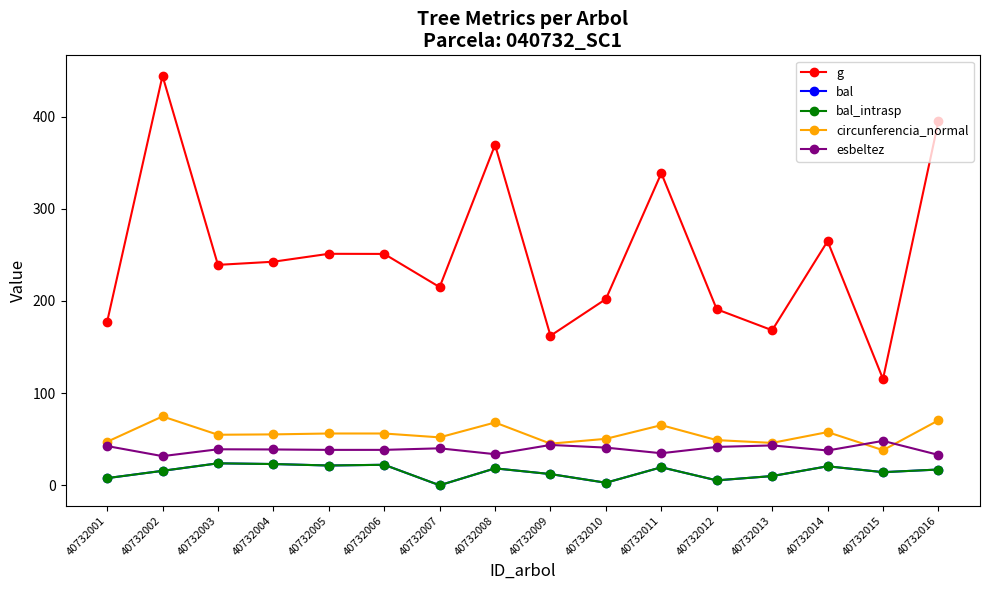

Does the chart have visible grid lines?

No